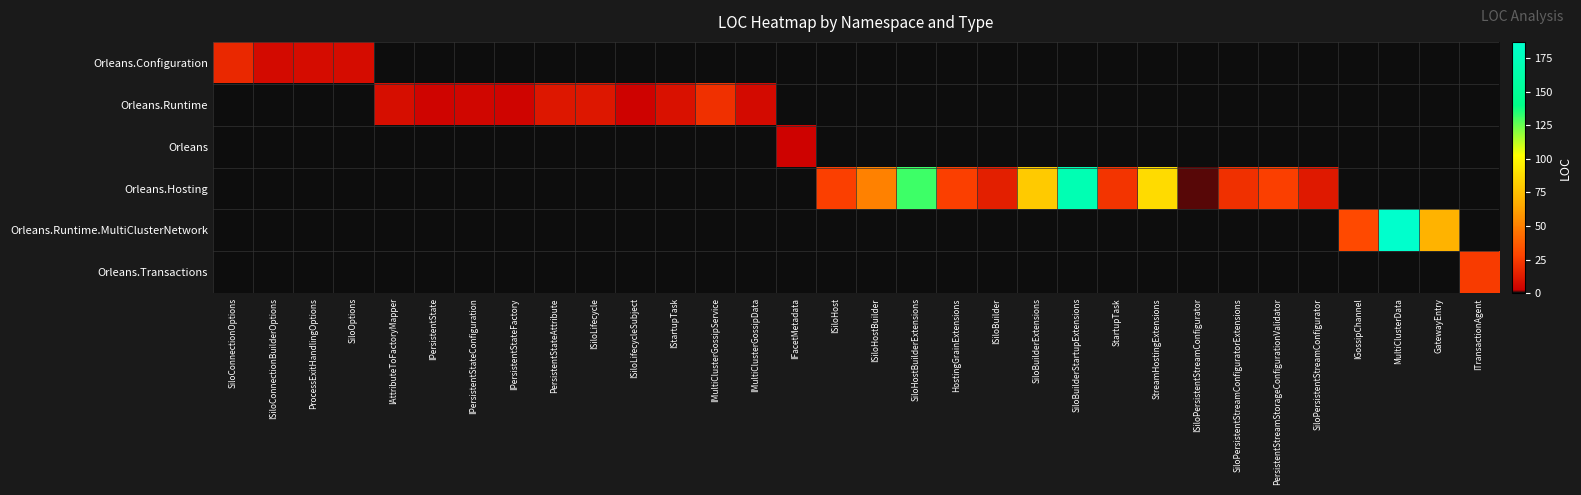

What is the total value across all series at IMultiClusterGossipData?

6